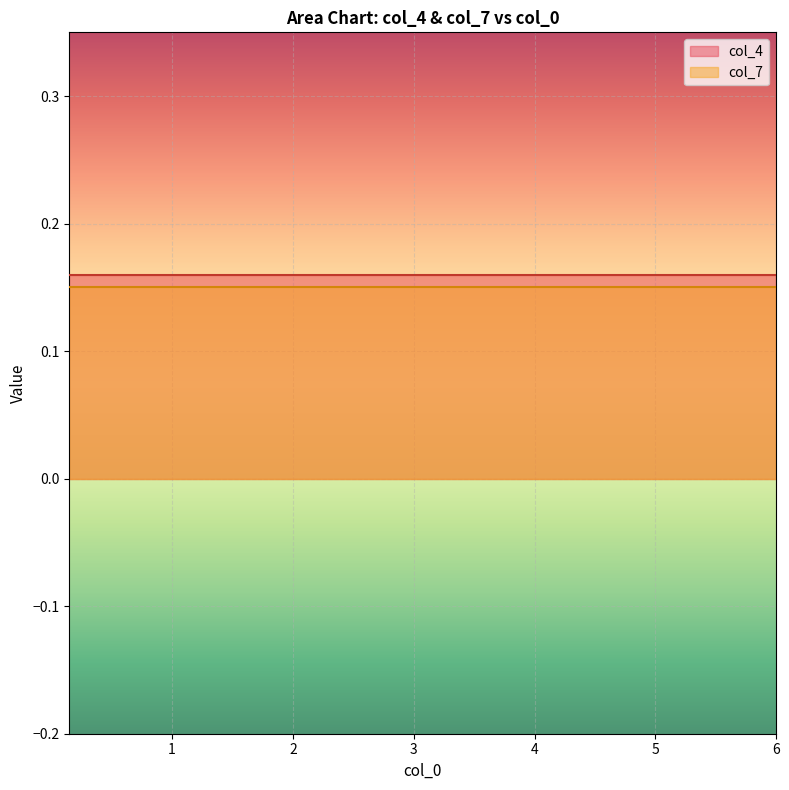

The value of col_7 at 37 is 0.3. True or false?

False